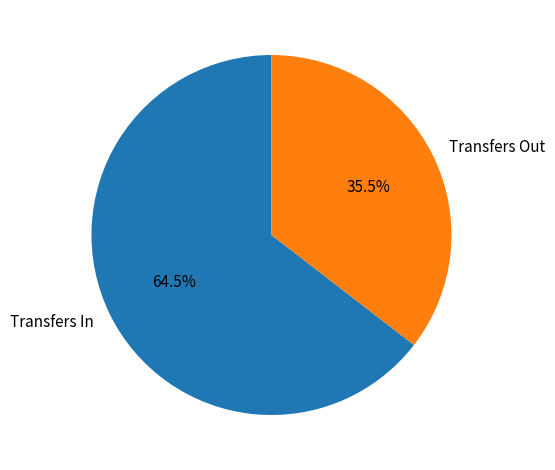

Is the sum of Transfers Out and Transfers In greater than half?

Yes